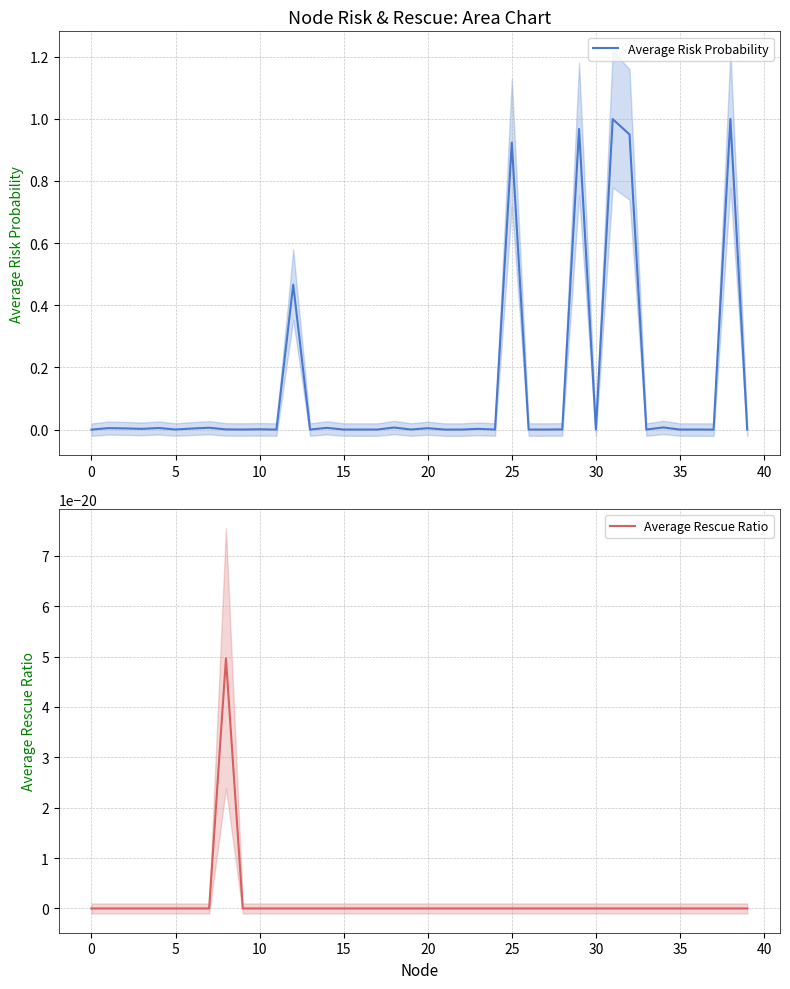

Which series has the largest total across all categories?

Average Risk Probability